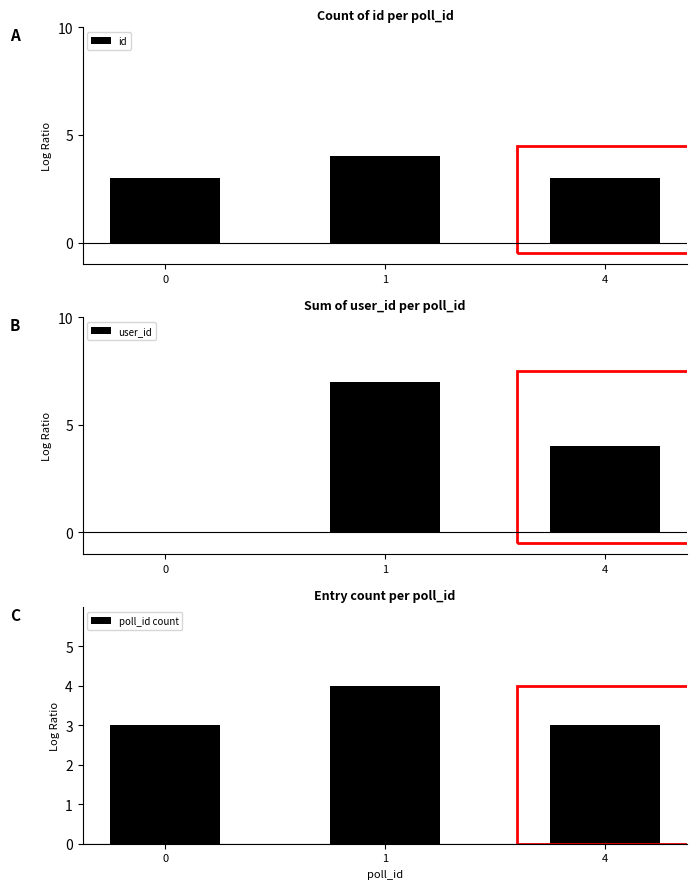

Which series has the largest range (max minus min)?

user_id